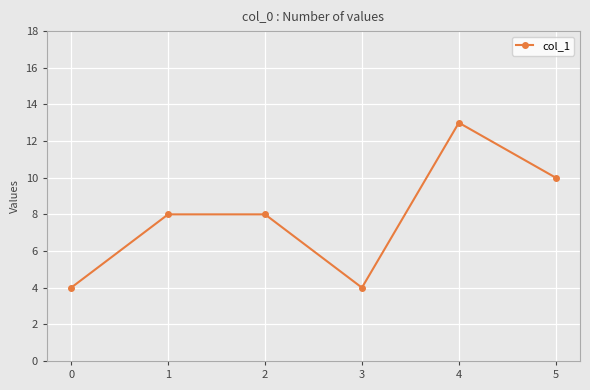

Reading left to right, extract all data points from this chart.

4	8	8	4	13	10